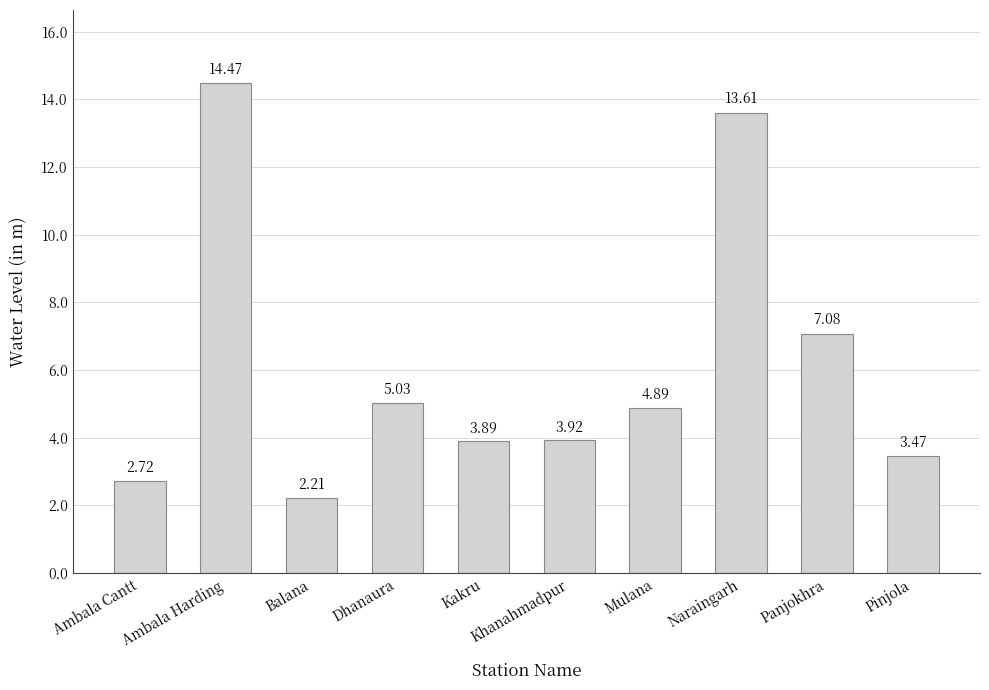

Where does the data first go above 4?

Ambala Harding